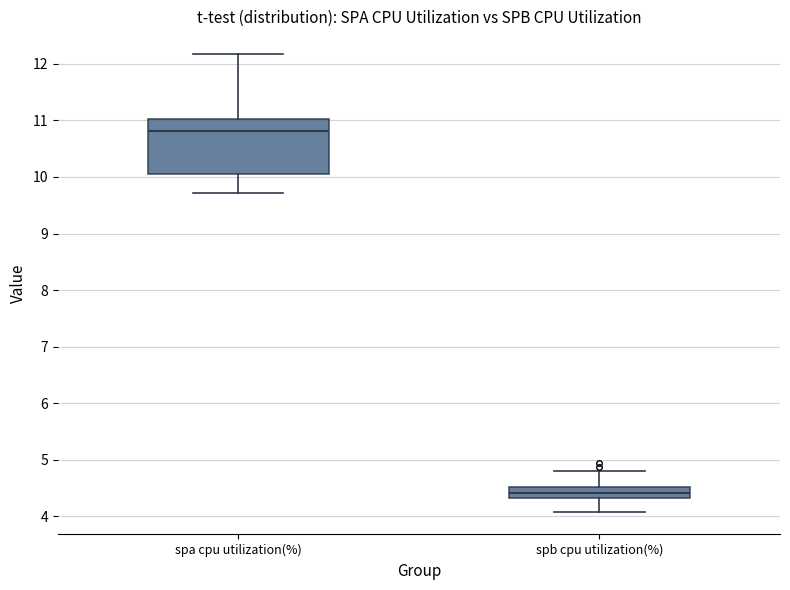

Reading left to right, transcribe this box plot: for each box, give where its median line is, the range the box spans, and where its two whiskers end, as read against the y-axis. The values are not printed on the chart, so give them approximately, as read against the axis.

spa cpu utilization(%): median 10.8, box 10.1 to 11.0, whiskers 9.7 to 12.2
spb cpu utilization(%): median 4.4, box 4.3 to 4.5, whiskers 4.1 to 4.8